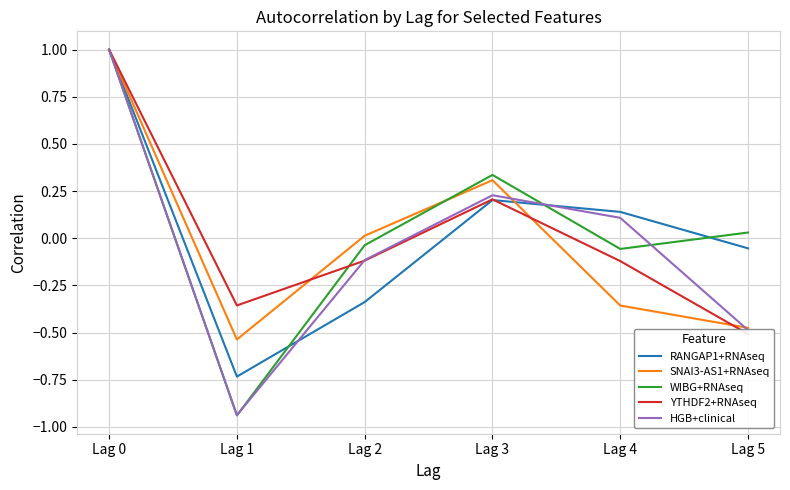

What is the value of the YTHDF2+RNAseq point at the 1st from the left?

1.0